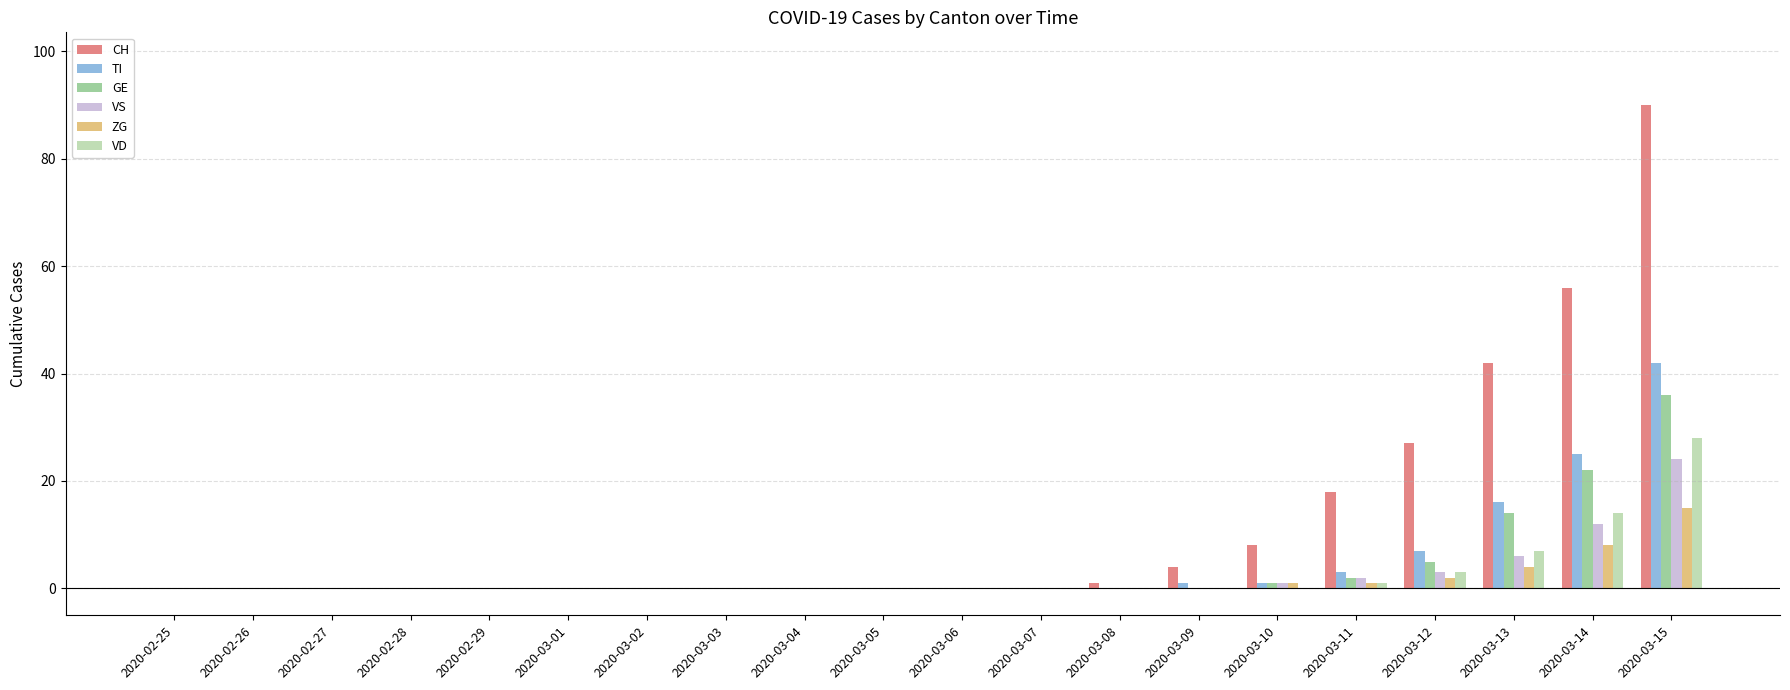

Which series has the largest total across all categories?

CH